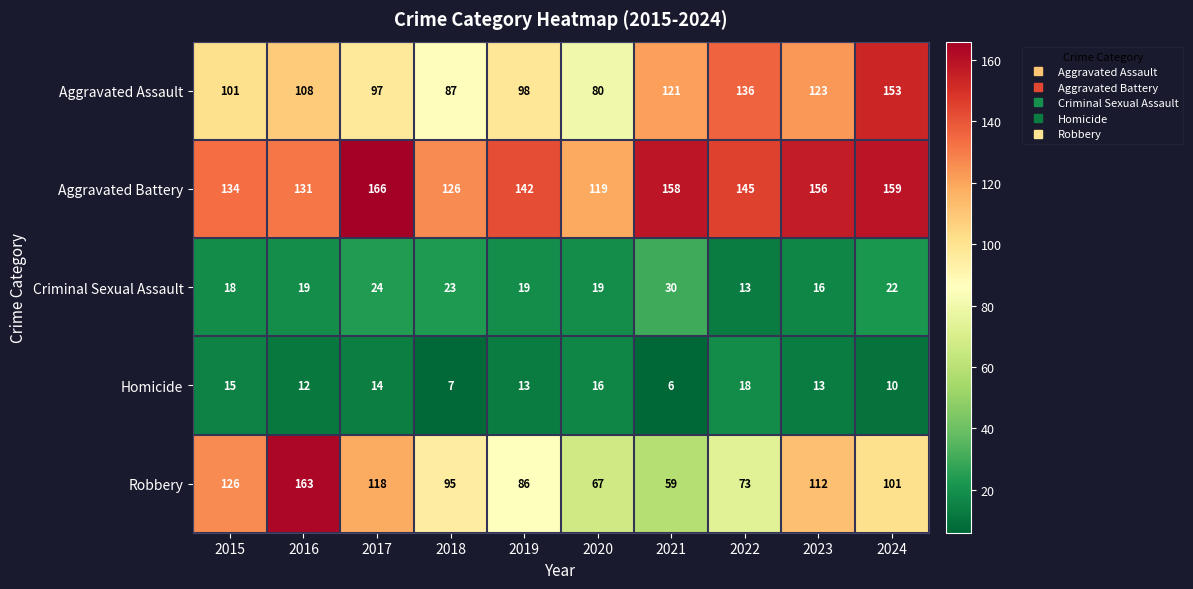

Read the Aggravated Battery value at 2017, to the nearest 10.

170